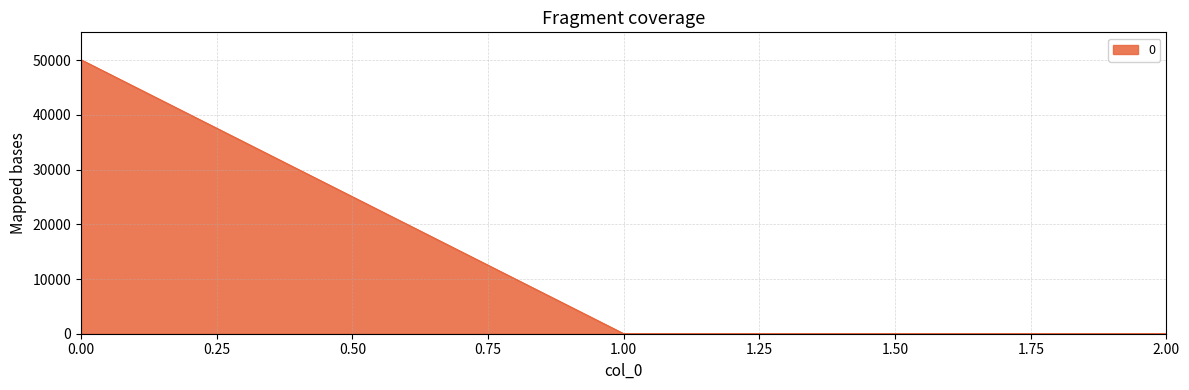

What is the difference between the maximum and minimum values?

50076.9